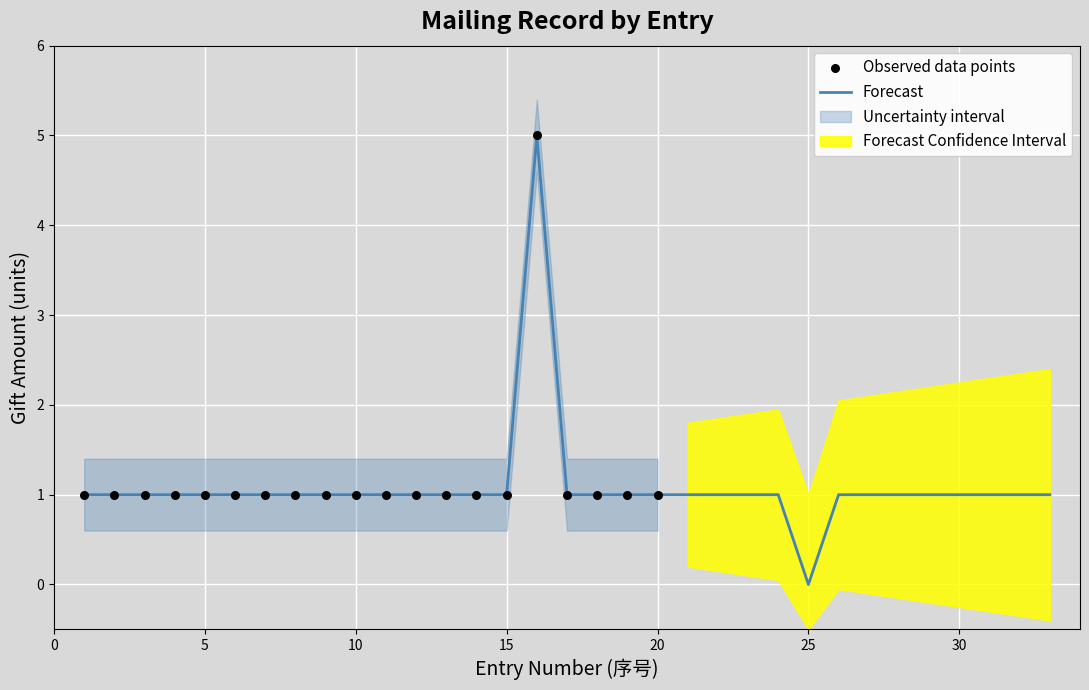

Is the value of 2000 at 13 greater than the value of 1000 at 17?

No